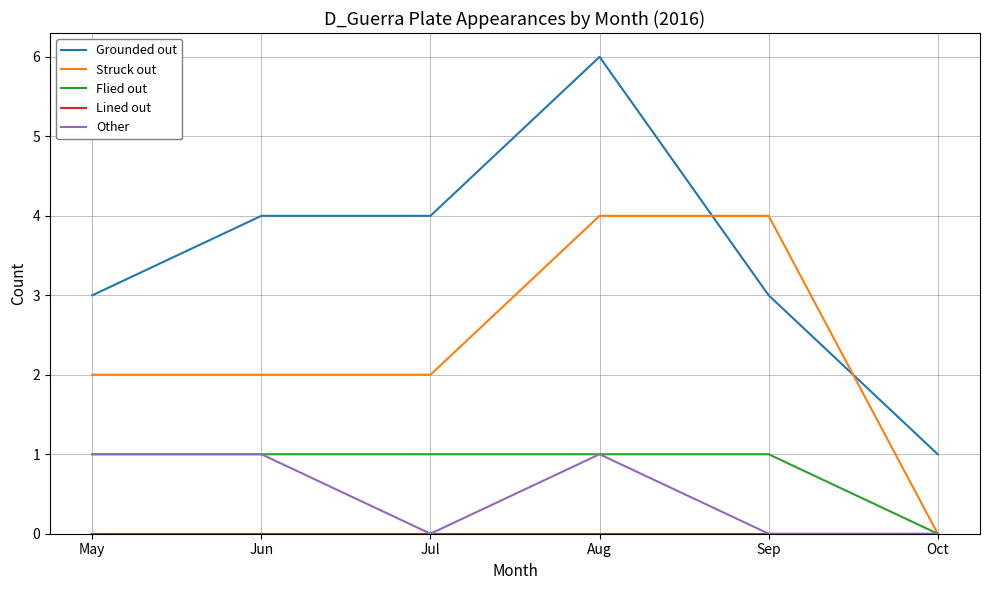

True or false: Grounded out and Other intersect in this chart.

False